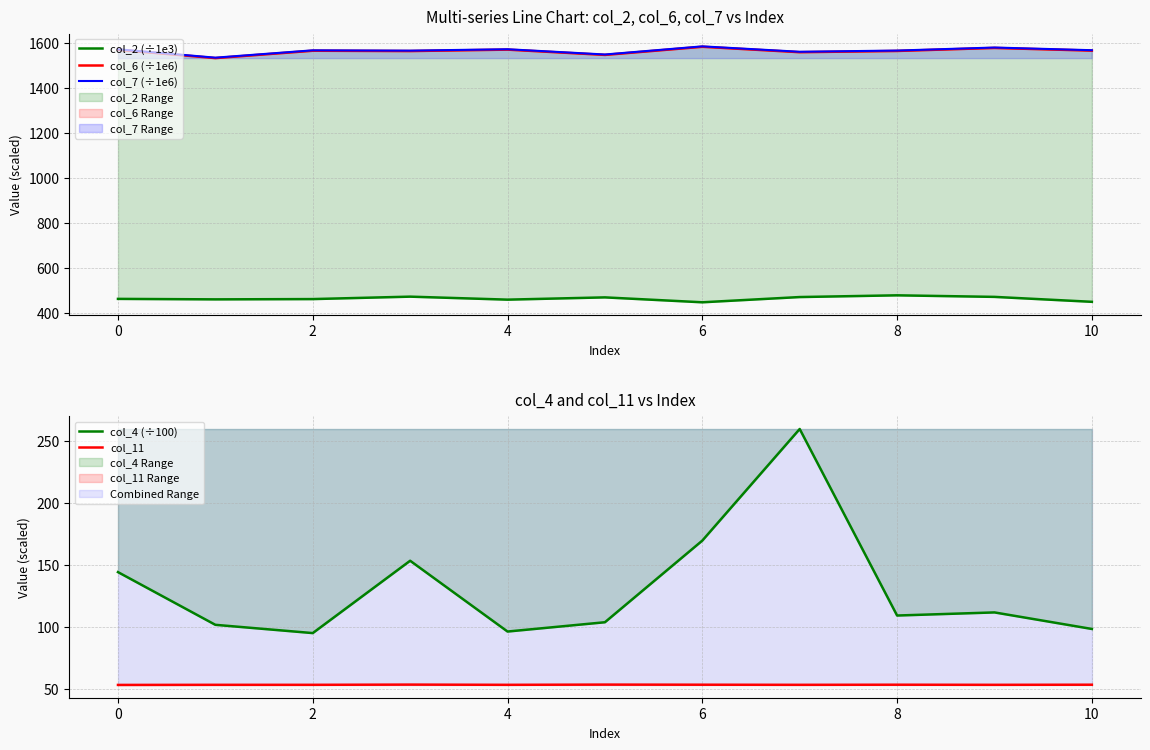

Reading left to right, what are all the values shown in this chart?

col_2 (÷1e3): 464.1	462.0	463.2	474.0	460.8	470.8	449.0	472.2	479.9	473.0	451.1
col_6 (÷1e6): 1570.5	1533.2	1565.9	1564.4	1570.8	1547.4	1583.5	1559.4	1564.9	1578.3	1566.4
col_7 (÷1e6): 1572.4	1535.2	1567.8	1566.4	1572.6	1549.2	1585.4	1561.3	1566.7	1580.2	1568.3
col_4 (÷100): 144.2	101.7	95.0	153.3	96.2	103.8	169.6	259.6	109.2	111.7	98.3
col_11: 53.2	53.3	53.3	53.5	53.3	53.5	53.4	53.3	53.4	53.3	53.4